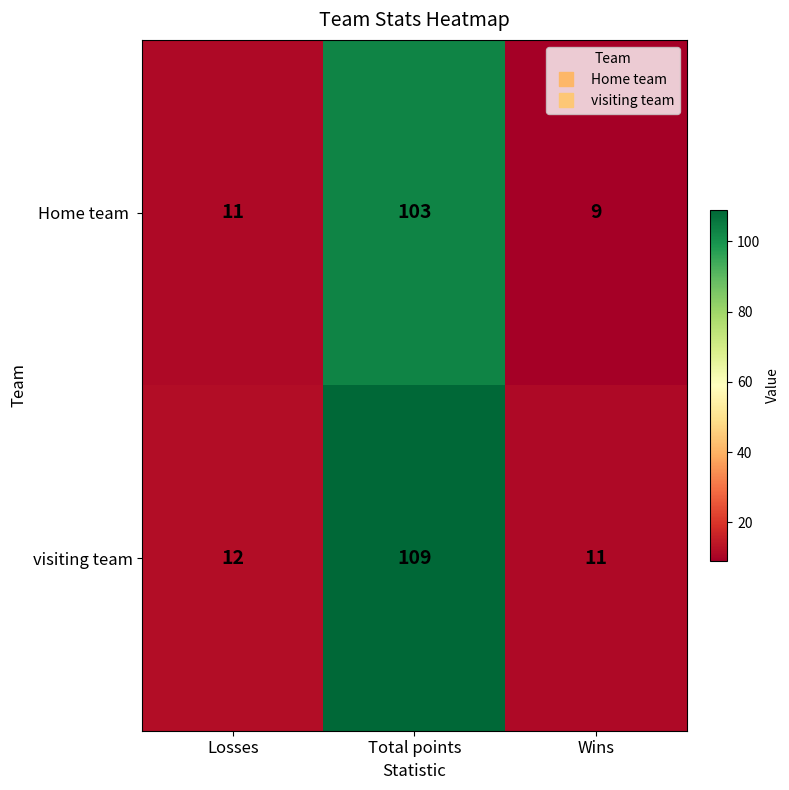

At which category does the chart reach its minimum across all series?

Wins